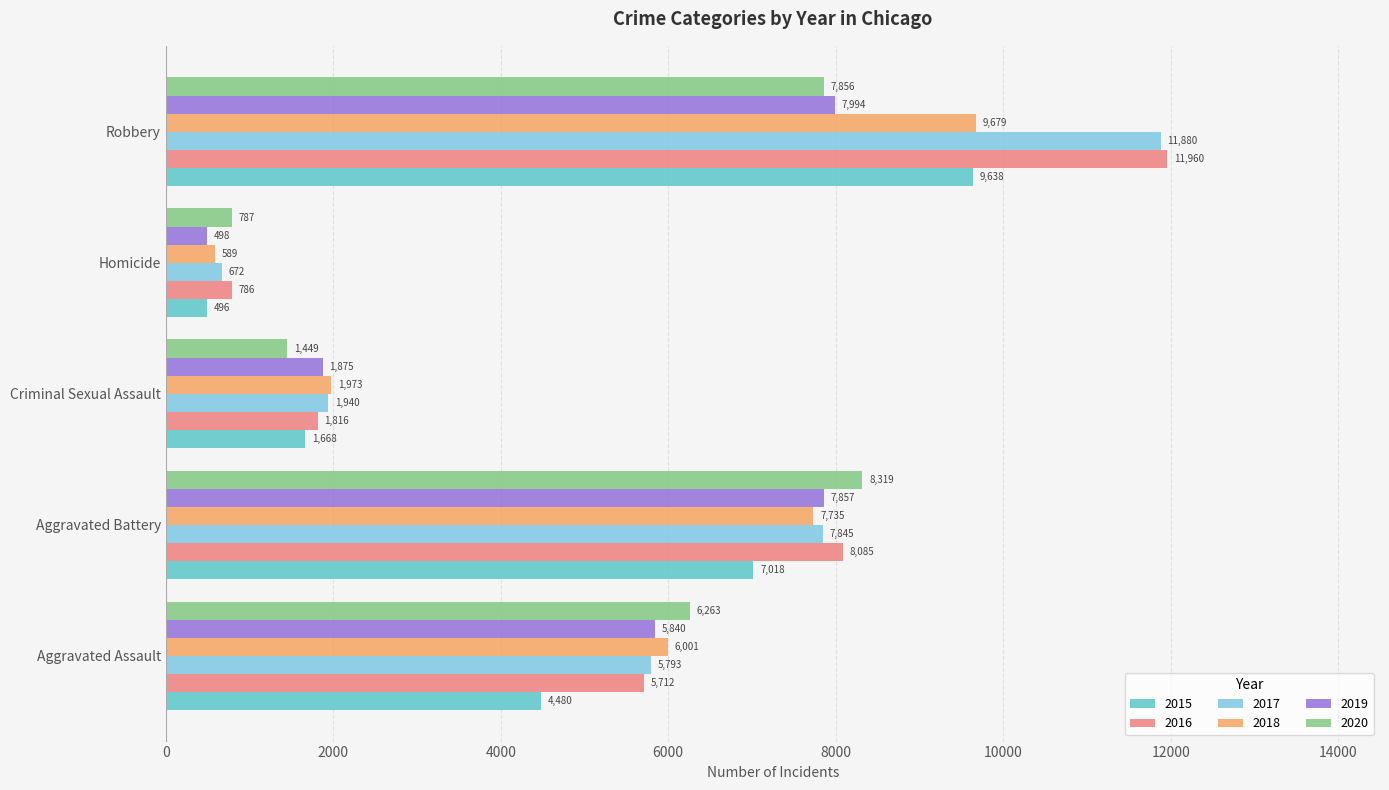

Where is 2019 nearest to the value 4246?

Aggravated Assault